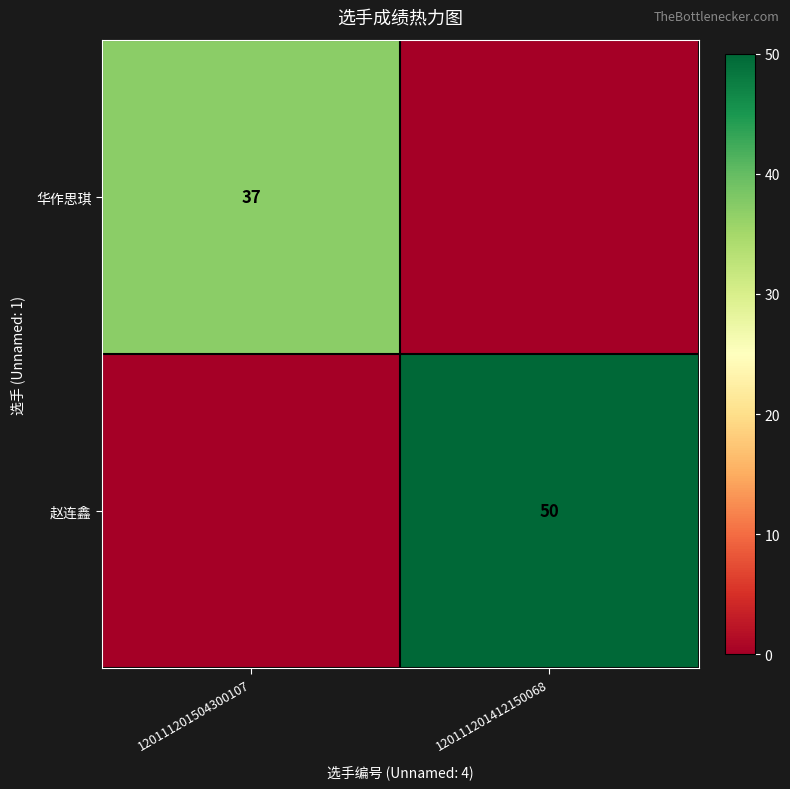

Is the value of 华作思琪 at 120111201504300107 greater than the value of 赵连鑫 at 120111201412150068?

No